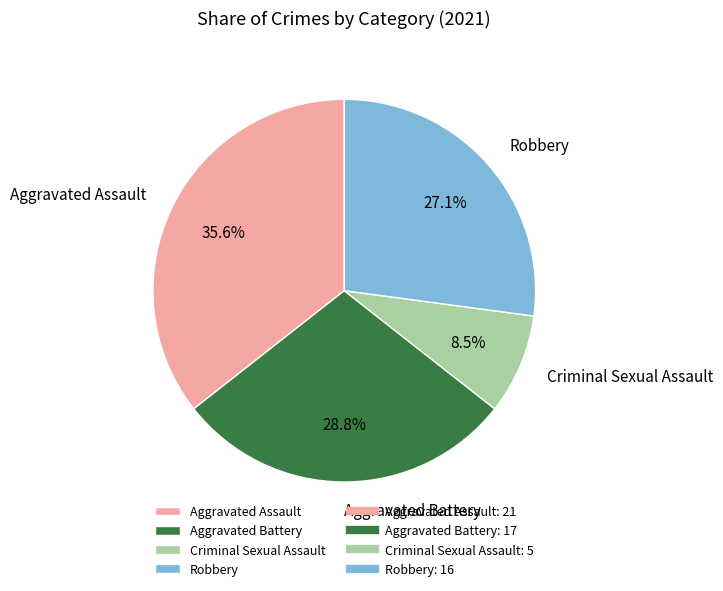

What is the ratio of the value at Robbery to the value at Aggravated Assault?

0.8